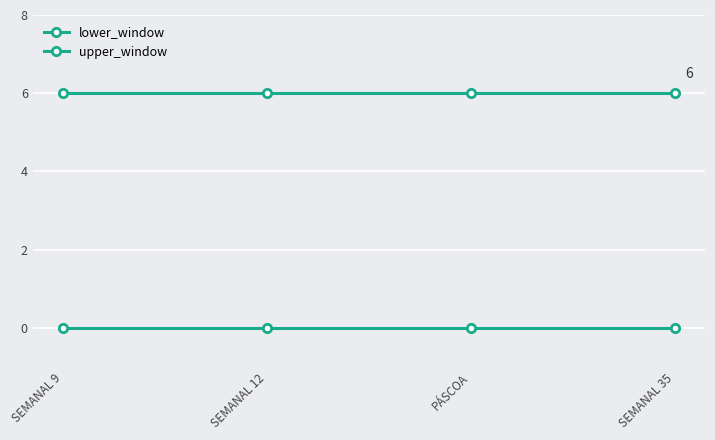

Where is upper_window nearest to the value 6?

SEMANAL 9